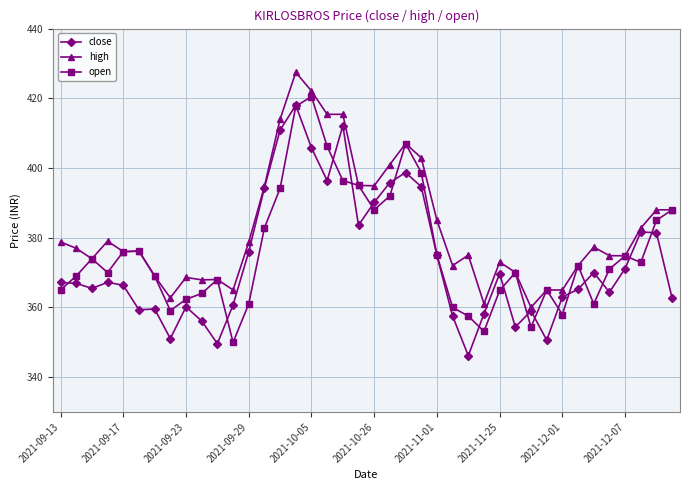

What is the lowest value of the high series?

360.0